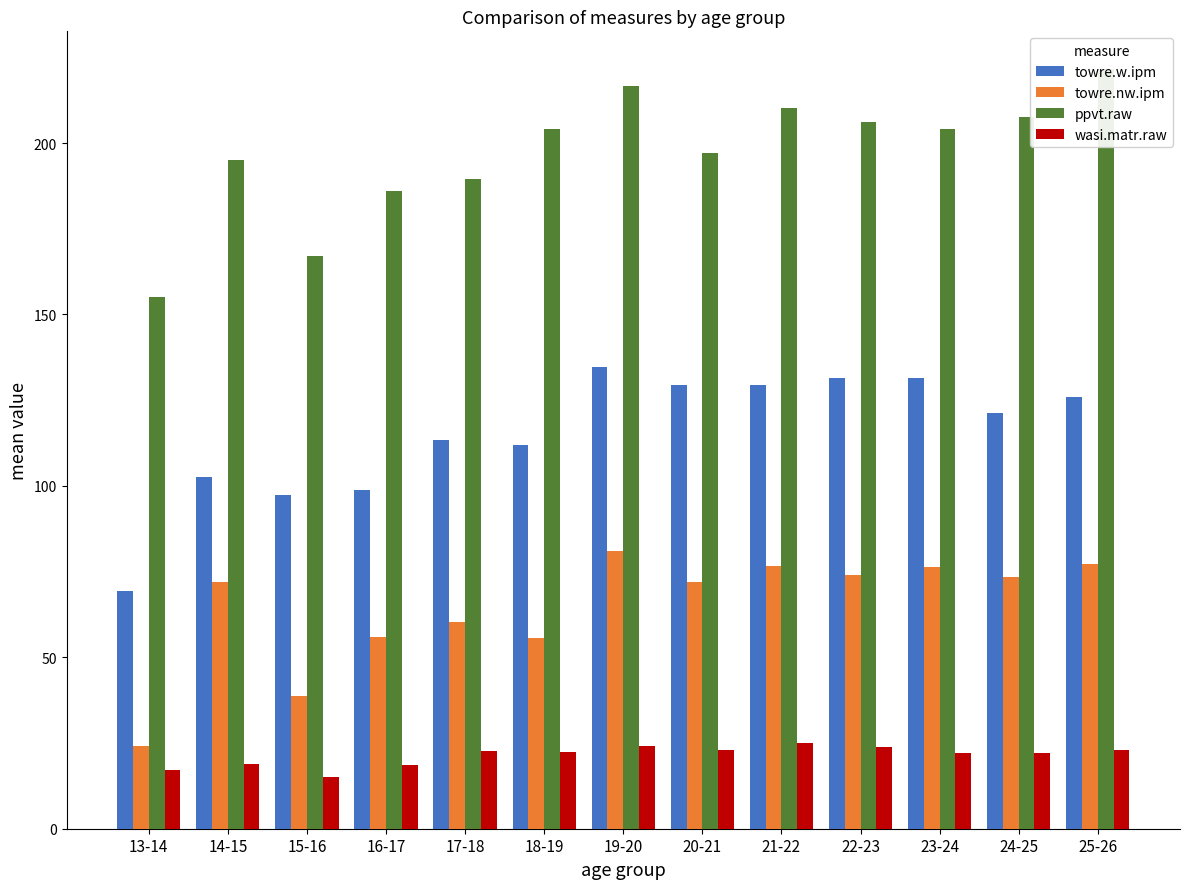

Reading left to right, transcribe all the data shown in this chart.

towre.w.ipm: 69.3	102.7	97.3	98.7	113.3	112.0	134.7	129.3	129.5	131.3	131.3	121.3	126.0
towre.nw.ipm: 24.0	72.0	38.7	56.0	60.4	55.7	81.0	72.0	76.8	74.0	76.3	73.3	77.3
ppvt.raw: 155.0	195.0	167.0	186.0	189.4	204.0	216.5	197.0	210.3	206.2	204.0	207.5	221.5
wasi.matr.raw: 17.0	19.0	15.0	18.5	22.6	22.5	24.2	23.0	25.0	23.8	22.0	22.0	23.0